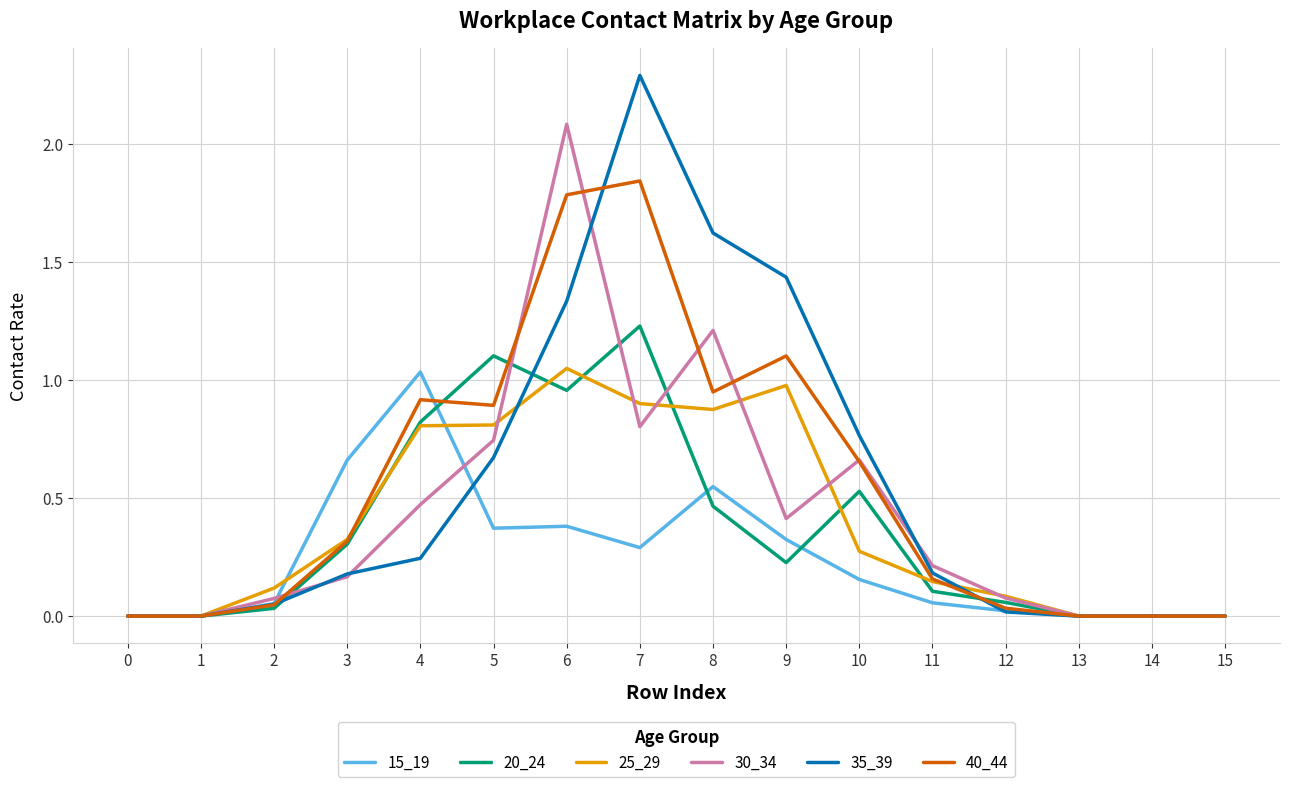

Read the 35_39 value at 8.

1.6